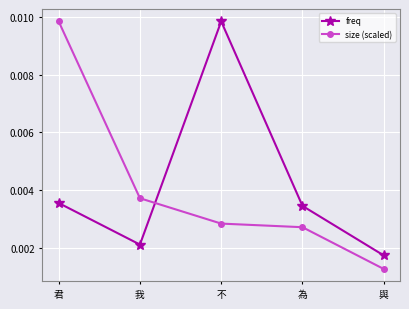

How many lines are shown in the chart?

2